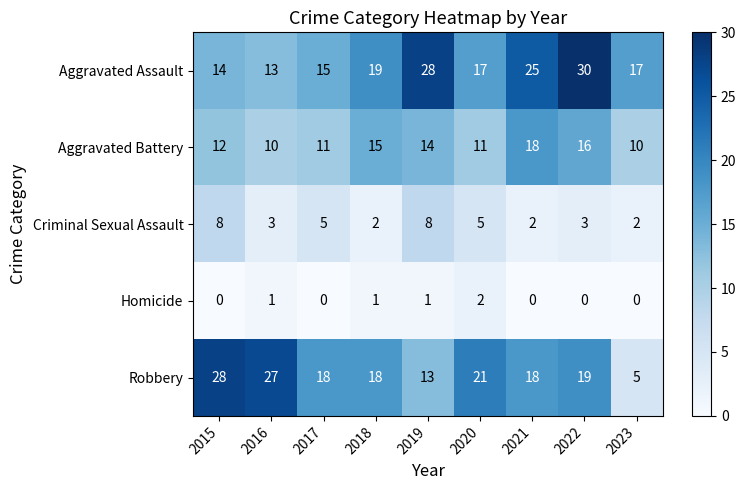

Which series has the largest total across all categories?

Aggravated Assault